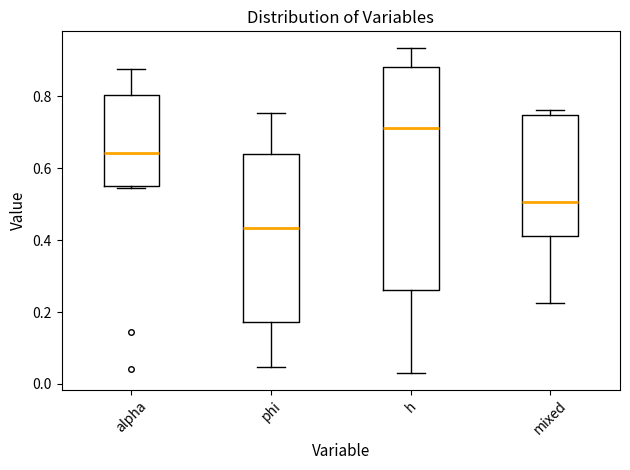

Reading left to right, transcribe this box plot: for each box, give where its median line is, the range the box spans, and where its two whiskers end, as read against the y-axis. The values are not printed on the chart, so give them approximately, as read against the axis.

alpha: median 0.64, box 0.54 to 0.80, whiskers 0.54 to 0.88
phi: median 0.44, box 0.18 to 0.64, whiskers 0.04 to 0.76
h: median 0.72, box 0.26 to 0.88, whiskers 0.02 to 0.94
mixed: median 0.50, box 0.42 to 0.74, whiskers 0.22 to 0.76